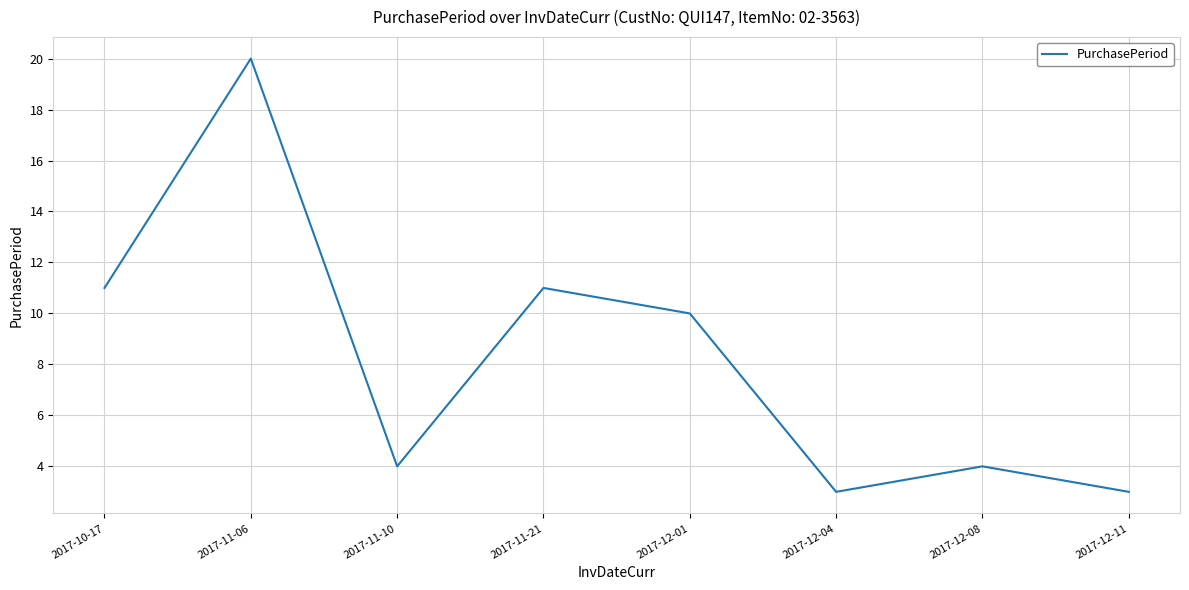

What position from the left is 2017-12-11?

8